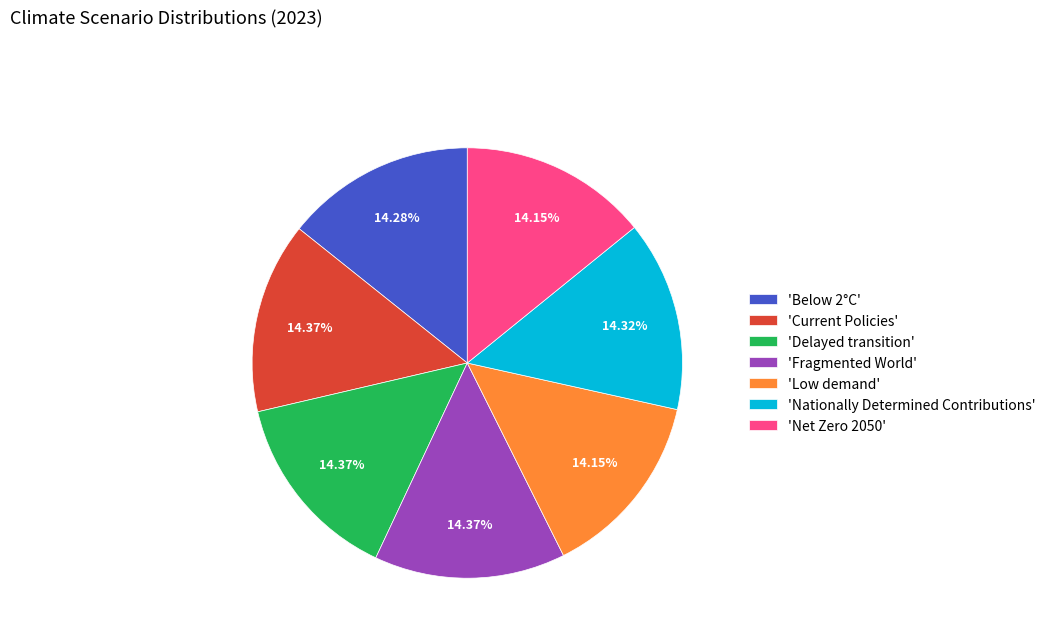

Does any single category account for the majority?

No